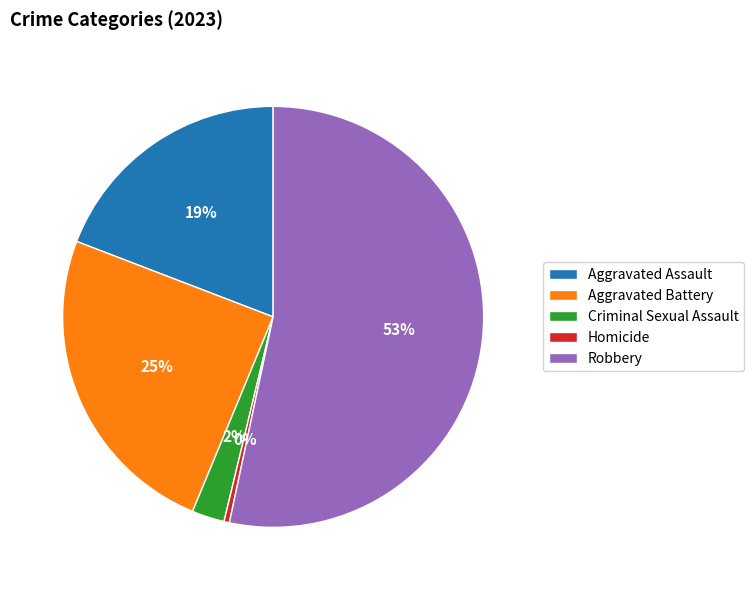

Which slice represents more than half of the pie?

Robbery